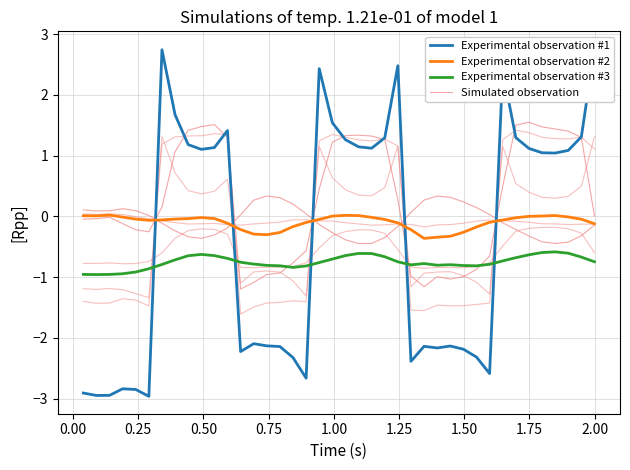

True or false: Experimental observation #1 has more than 2 interior local peaks.

True